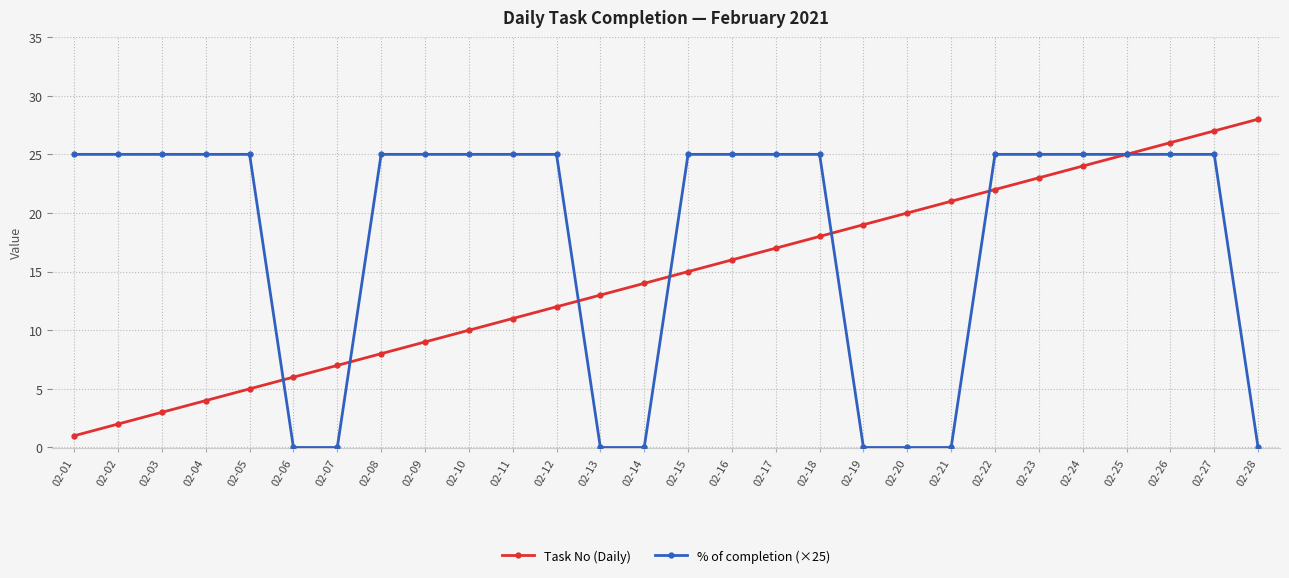

Reading left to right, list all the values displayed in this chart.

Task No (Daily): 02-01=1	02-02=2	02-03=3	02-04=4	02-05=5	02-06=6	02-07=7	02-08=8	02-09=9	02-10=10	02-11=11	02-12=12	02-13=13	02-14=14	02-15=15	02-16=16	02-17=17	02-18=18	02-19=19	02-20=20	02-21=21	02-22=22	02-23=23	02-24=24	02-25=25	02-26=26	02-27=27	02-28=28
% of completion (×25): 02-01=25	02-02=25	02-03=25	02-04=25	02-05=25	02-06=0	02-07=0	02-08=25	02-09=25	02-10=25	02-11=25	02-12=25	02-13=0	02-14=0	02-15=25	02-16=25	02-17=25	02-18=25	02-19=0	02-20=0	02-21=0	02-22=25	02-23=25	02-24=25	02-25=25	02-26=25	02-27=25	02-28=0